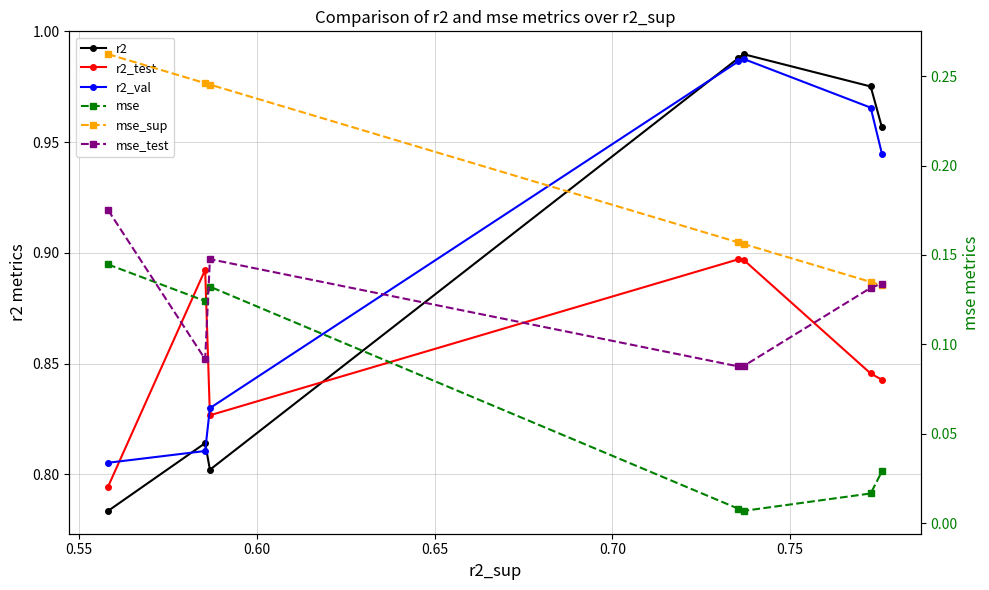

At which category does mse_test reach its first local peak?

0.60